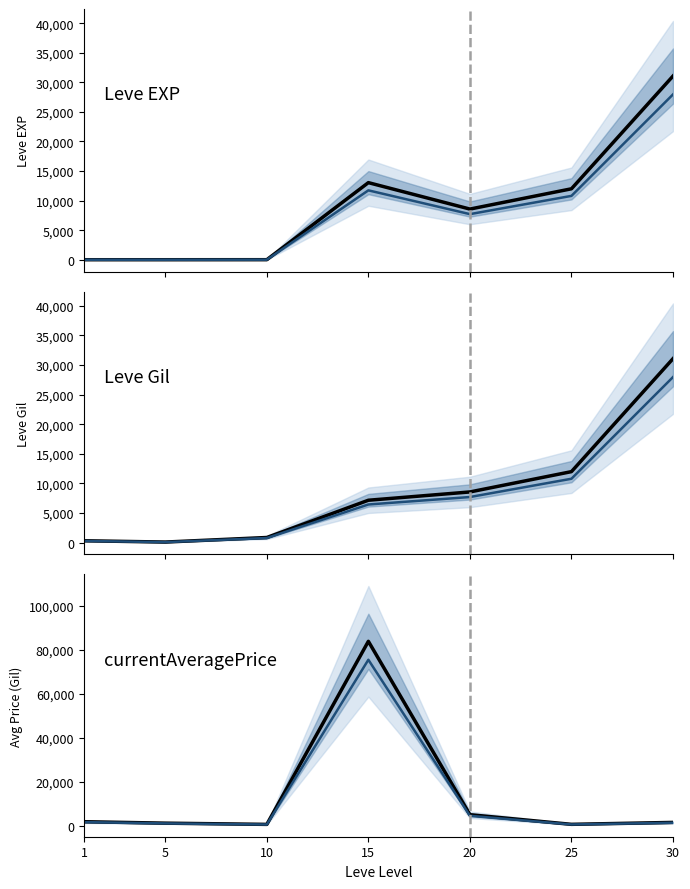

Which series has the largest total across all categories?

currentAveragePrice